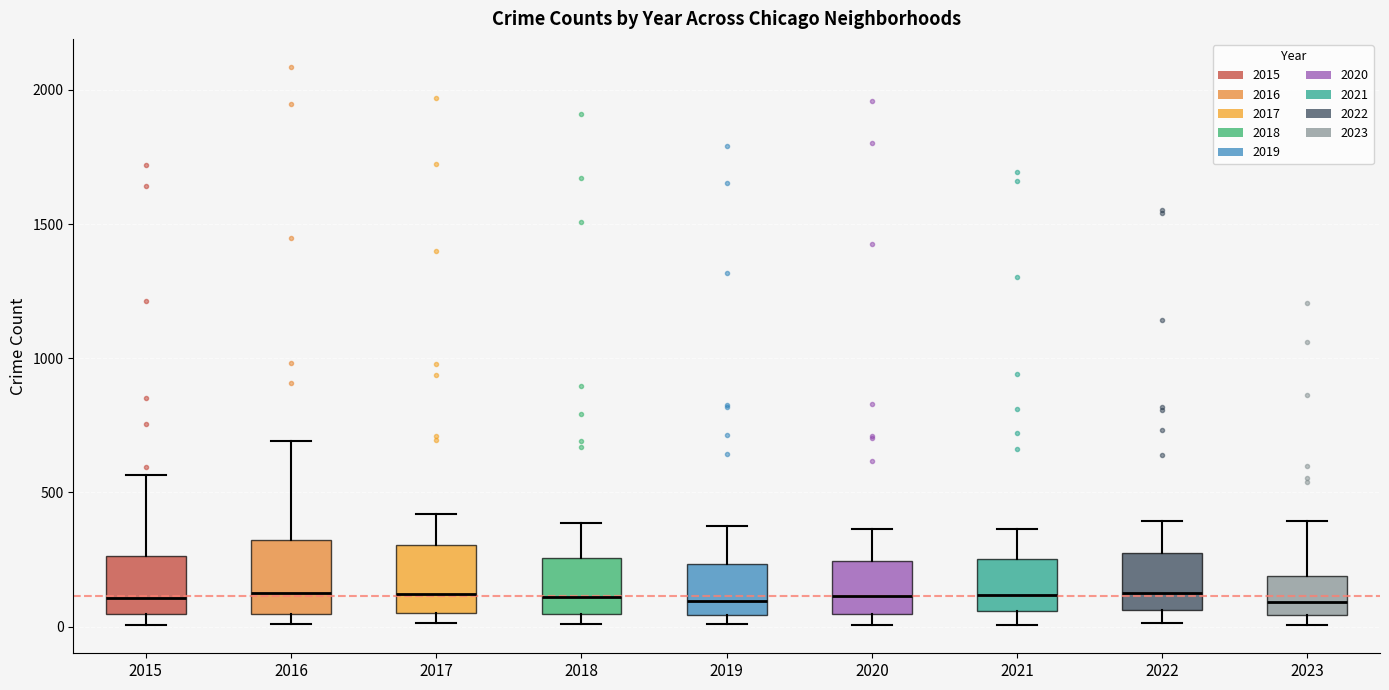

Where does the median line of the box at x = 2019 sit on the y-axis? The values are not printed on the chart, so give them approximately, as read against the axis.

100